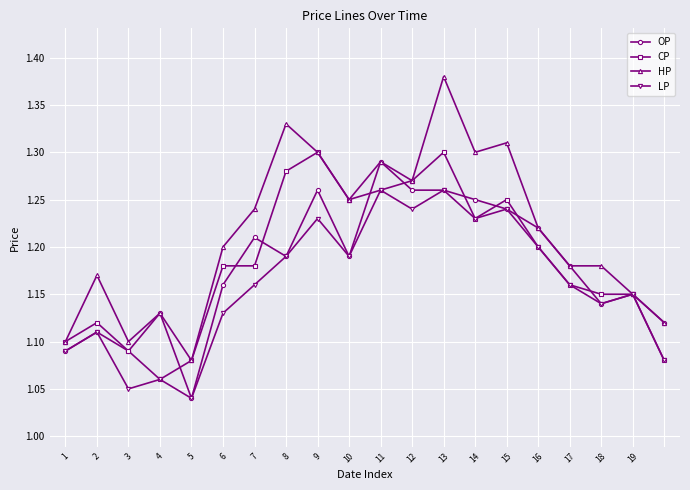

In LP, how many points are lower than both neighbors (excluding endpoints)?

6